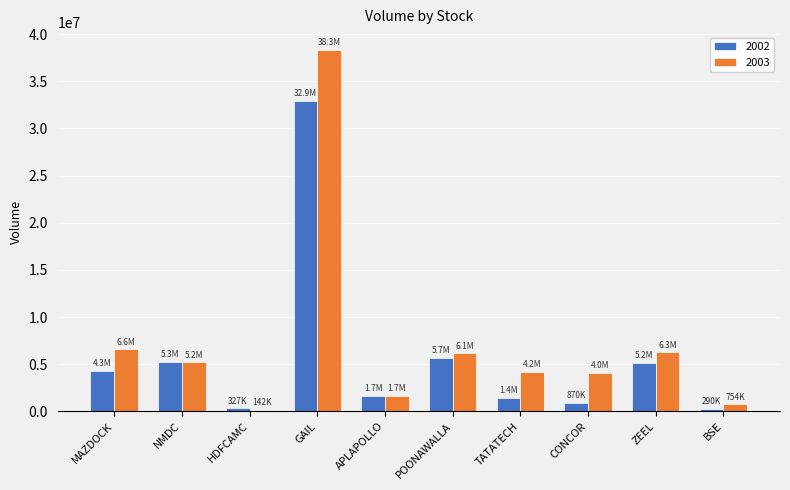

What is the label of the 1st bar from the left?

MAZDOCK